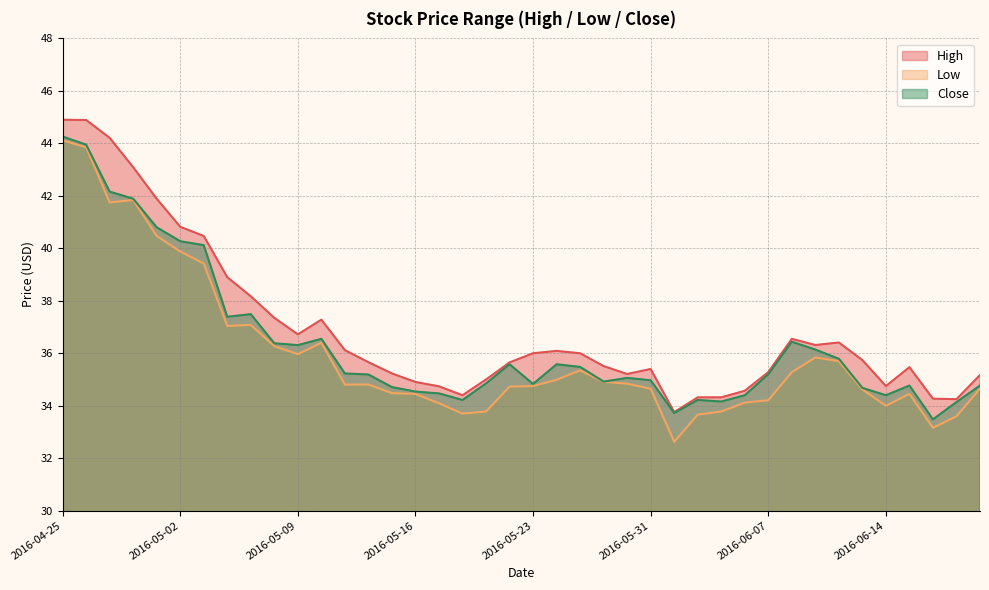

How many interior local valleys does the Low series have?

8